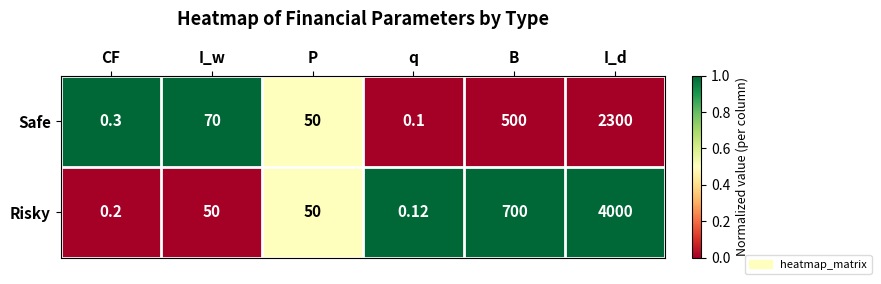

Is the value of Risky at CF greater than the value of Safe at P?

No